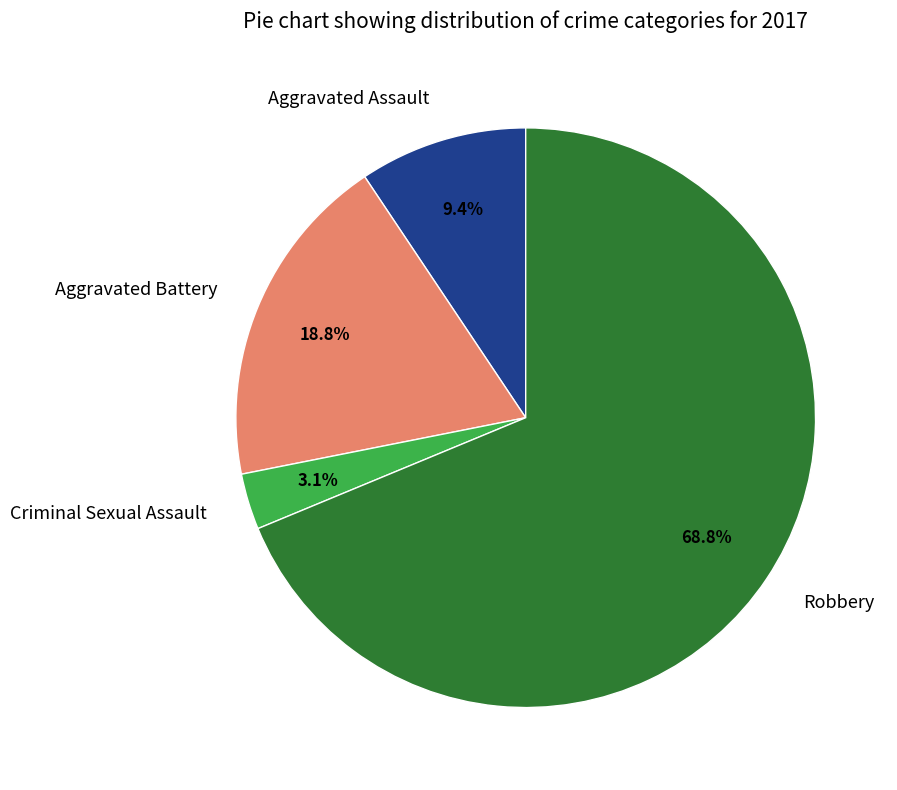

Does Aggravated Assault represent more than half of the total?

No